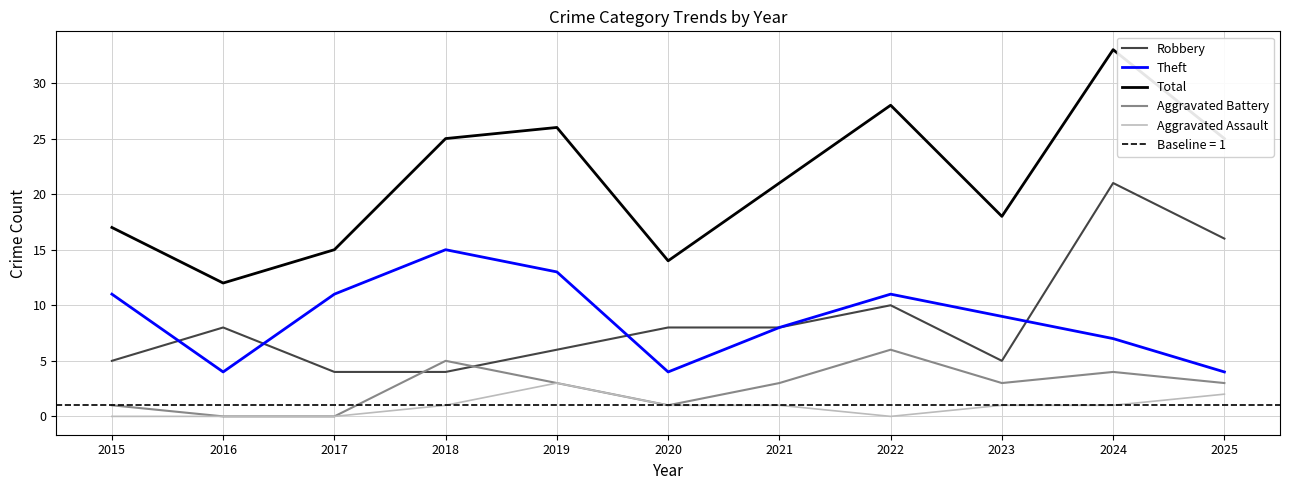

Rank the series by their maximum value, from lowest to highest.

Aggravated Assault, Aggravated Battery, Theft, Robbery, Total